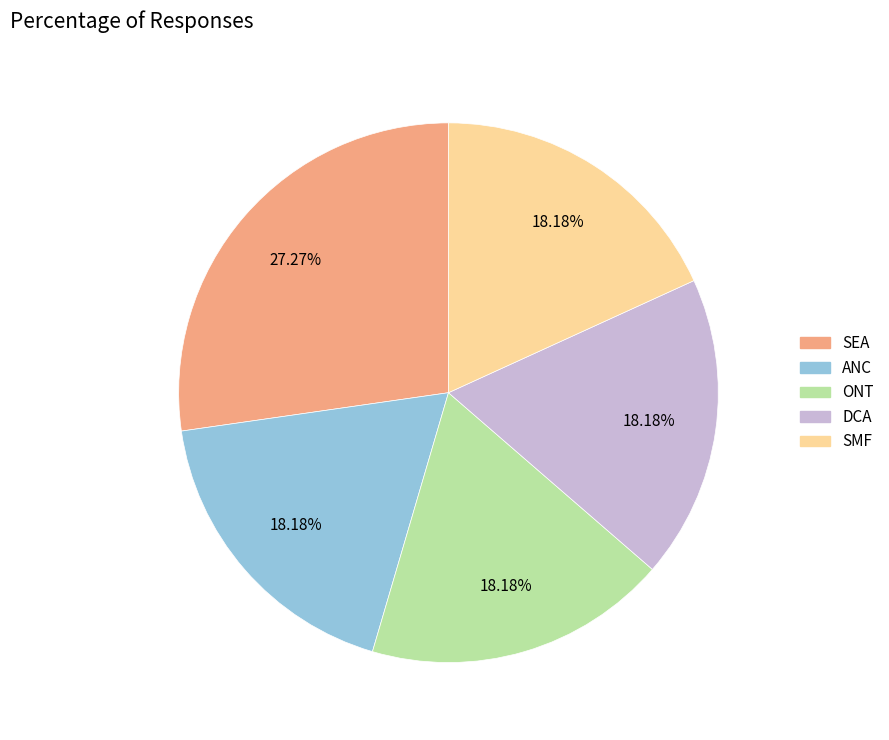

Is the sum of DCA and SEA greater than half?

No